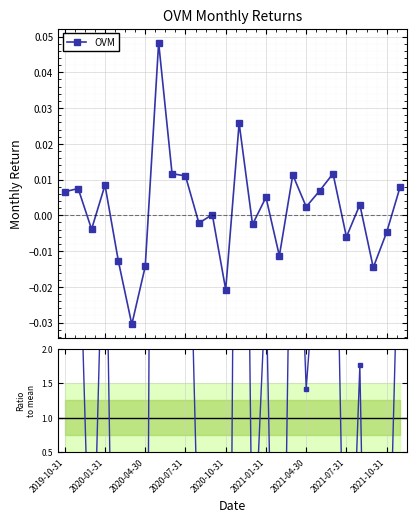

How many values are below zero?

11